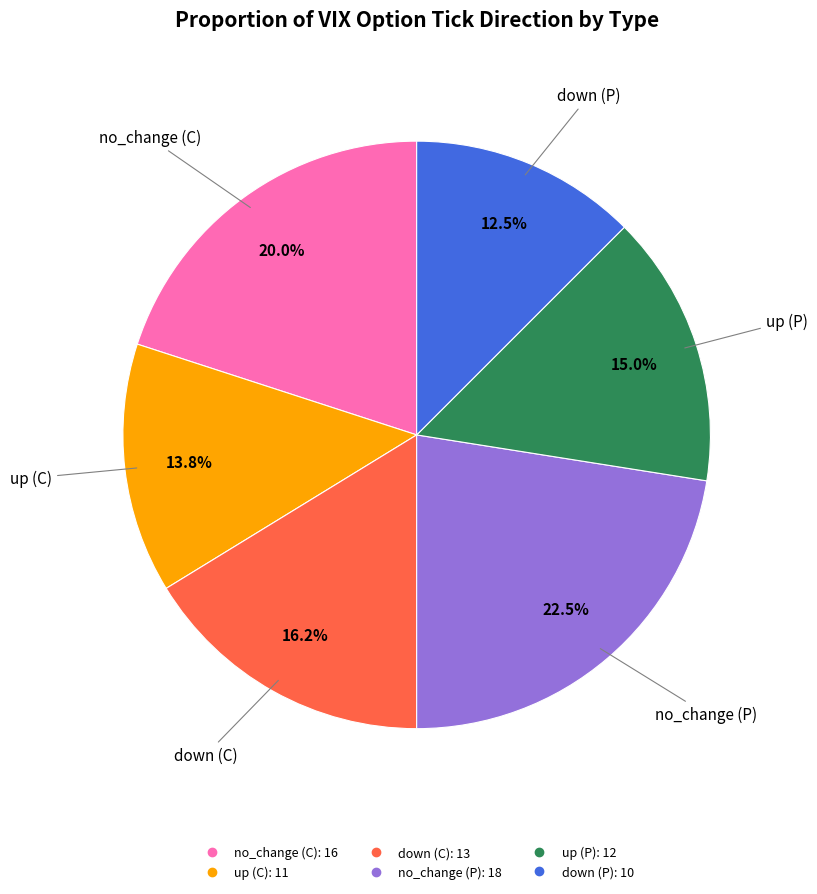

Which slice is the largest?

no_change (P)